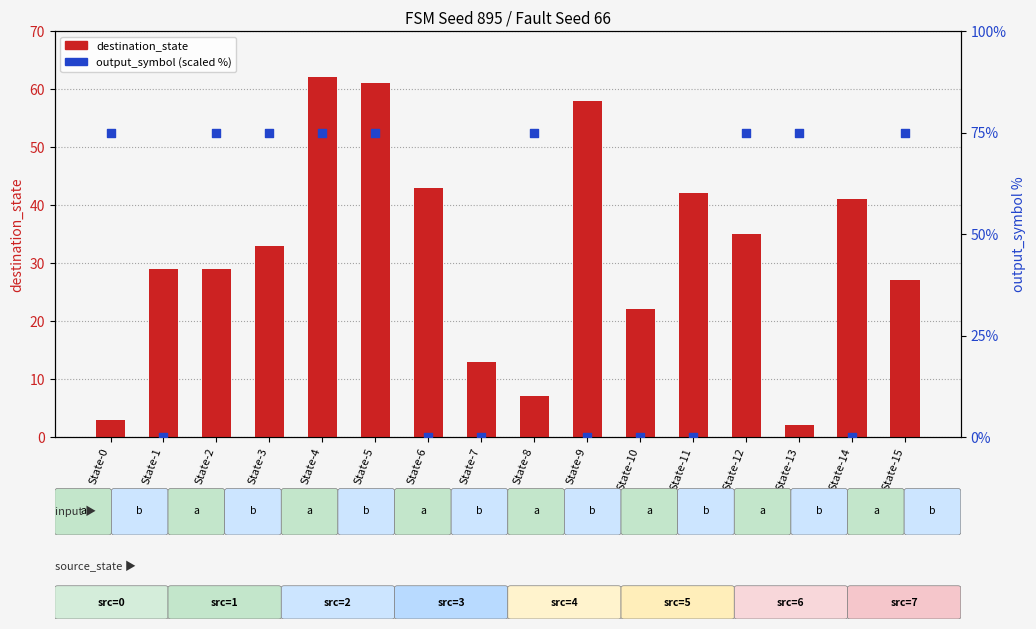

What is the total value across all series at State-0?

78